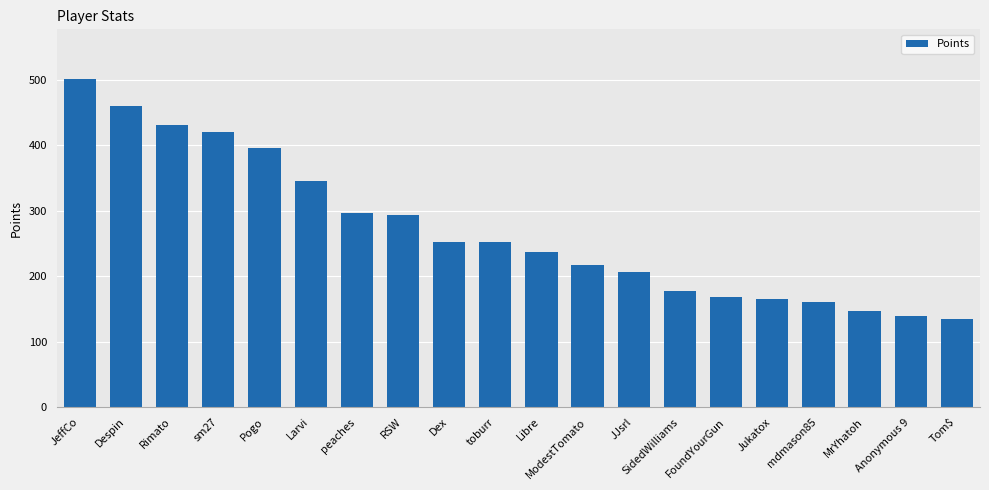

What is the average value?

270